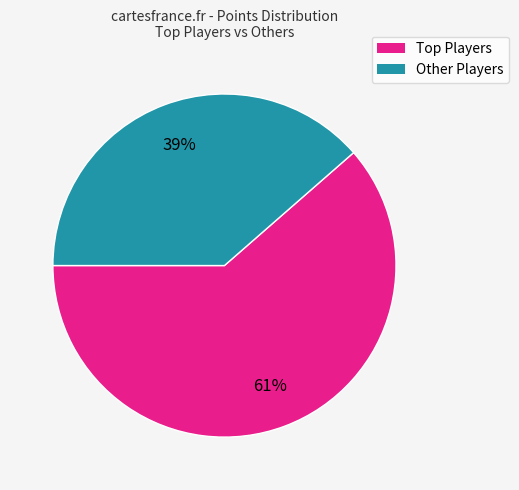

To the nearest percent, what is the average slice percentage?

50%